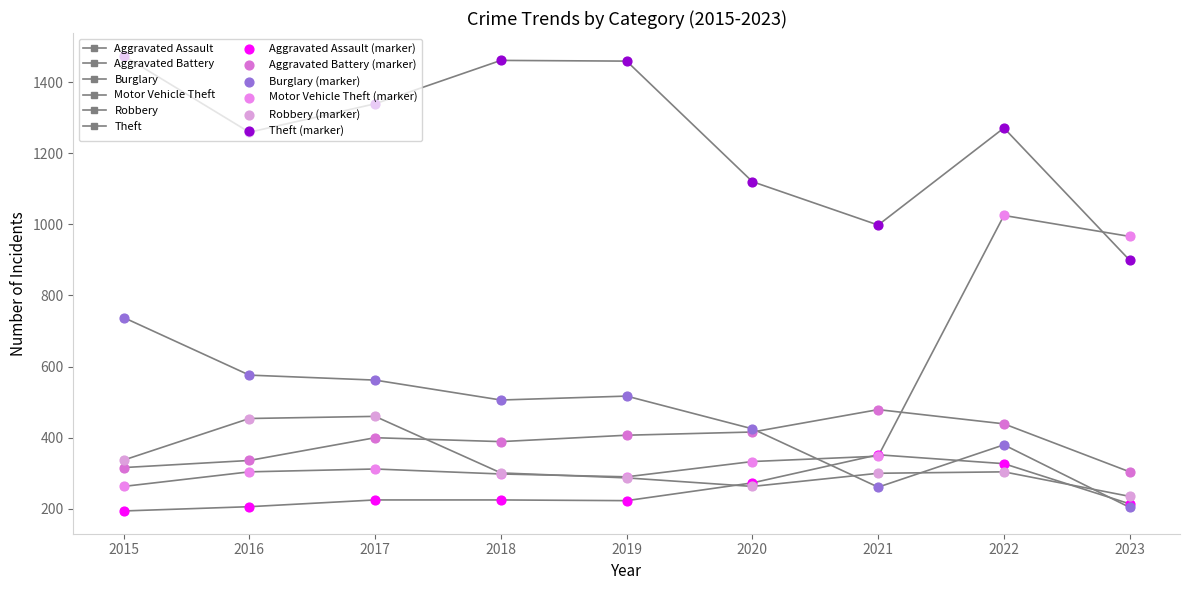

Does the chart have visible grid lines?

No